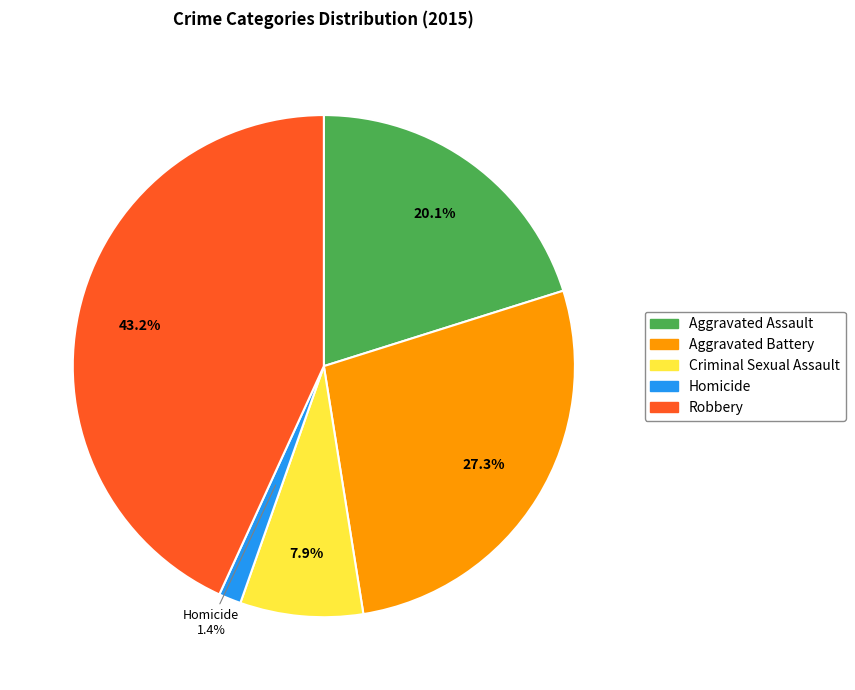

How many slices are in this pie chart?

5